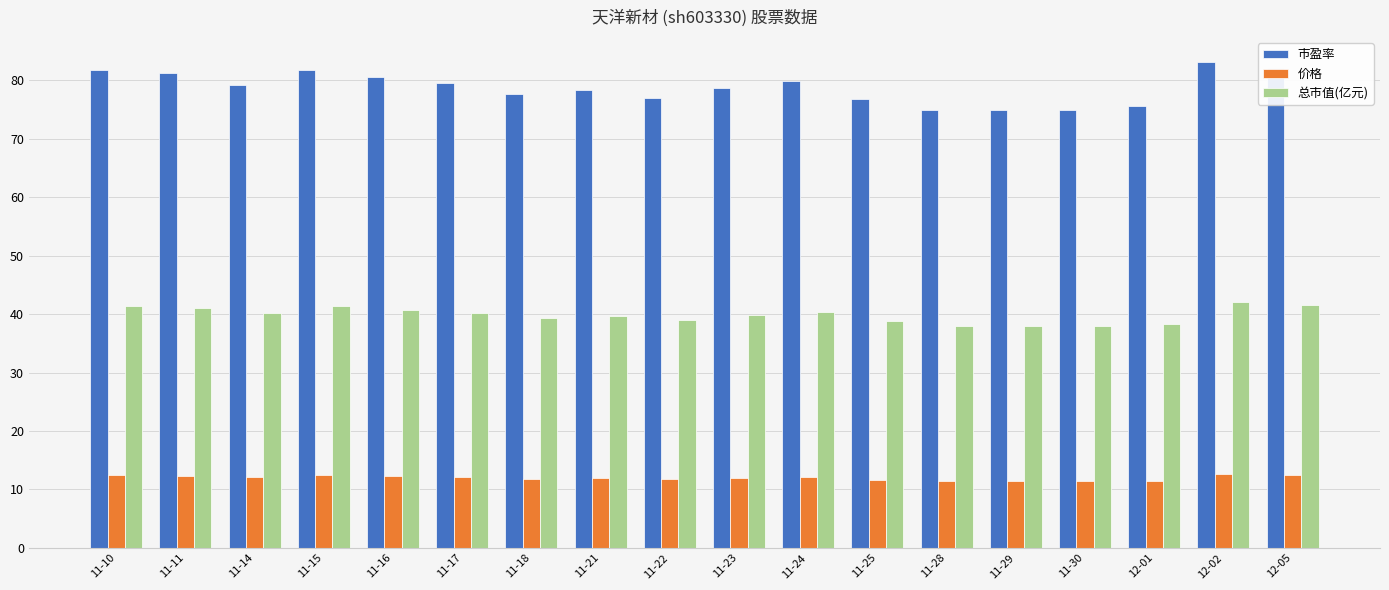

Rank the series by their maximum value, from highest to lowest.

市盈率, 总市值(亿元), 价格